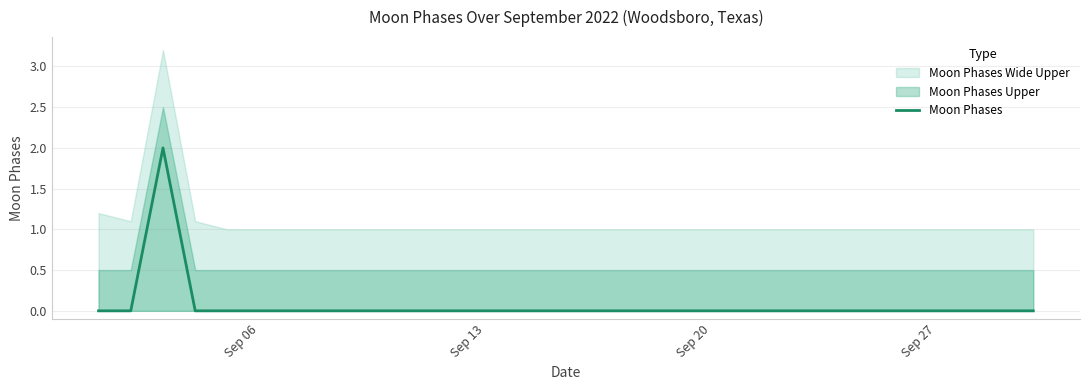

Is it true that Moon Phases equals 0 at Sep 20?

True